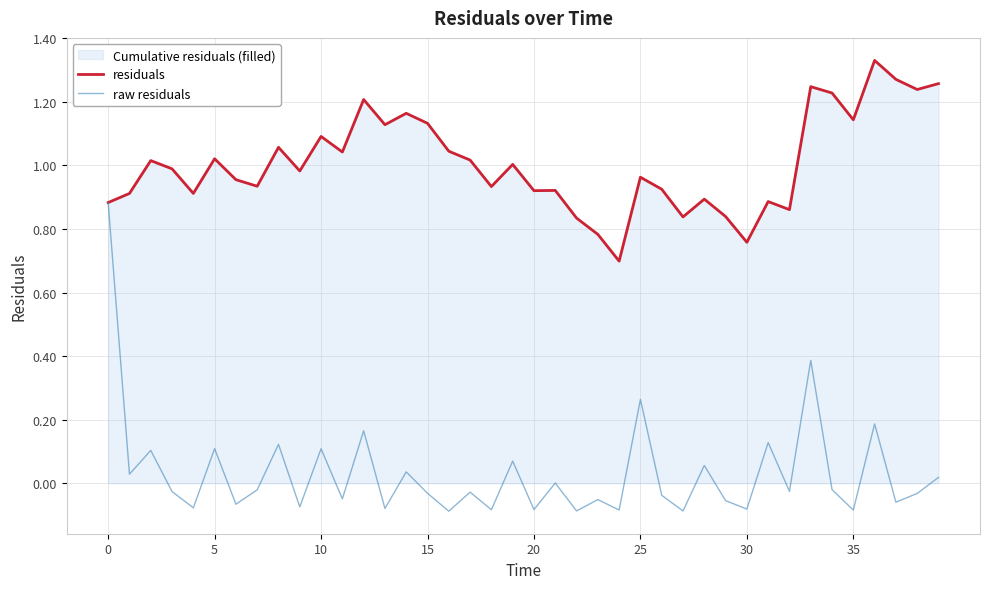

The value of raw residuals at 22 is -0.0. True or false?

False